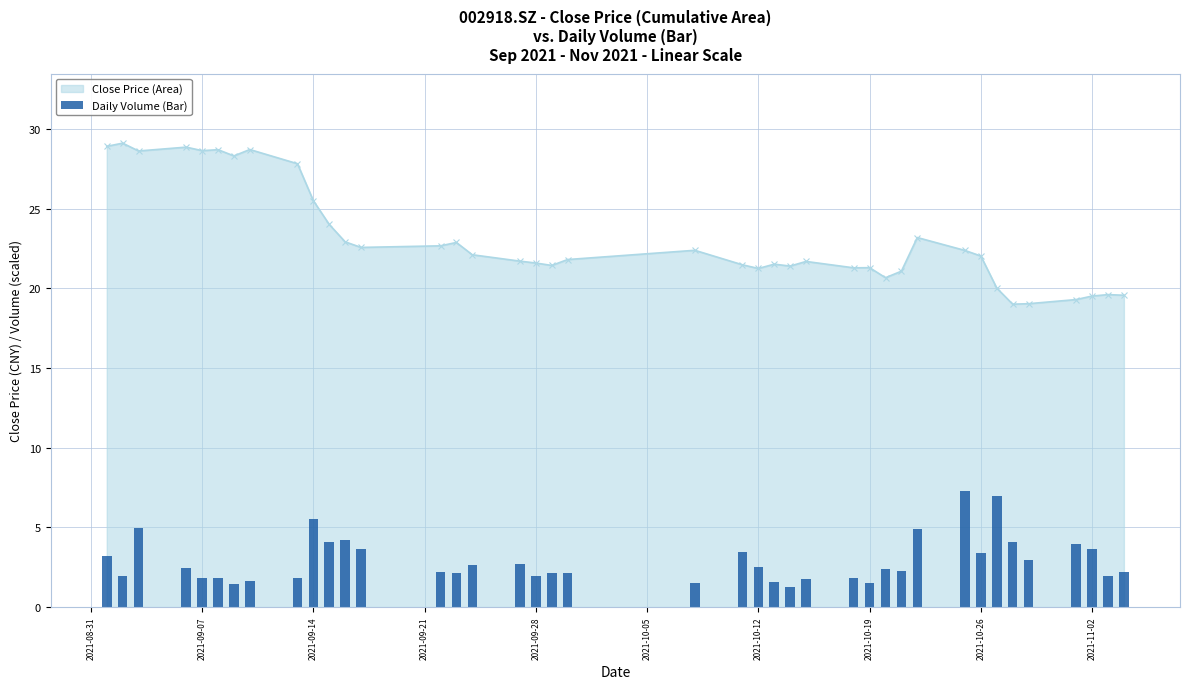

True or false: Close Price (Area) has more than 2 interior local peaks.

True